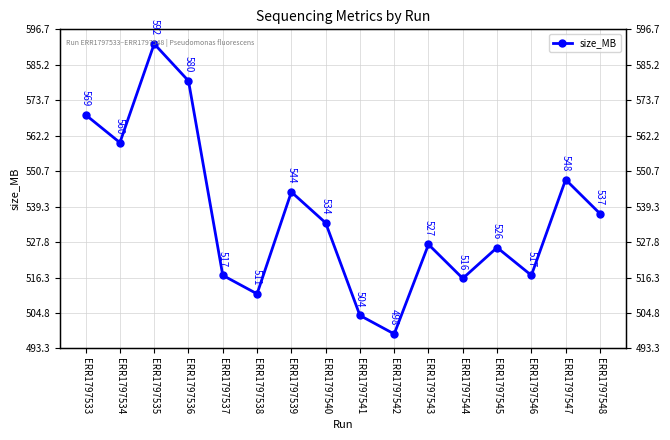

Reading right to left, extract all data points from this chart.

537	548	517	526	516	527	498	504	534	544	511	517	580	592	560	569